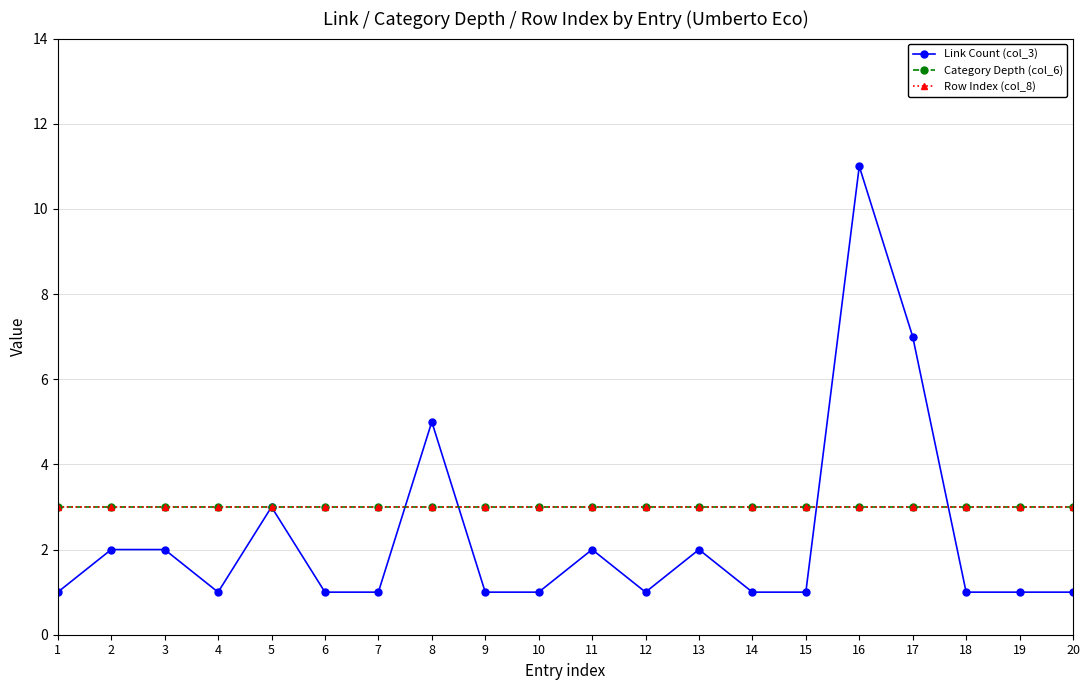

Between 10 and 17, which is larger?

17